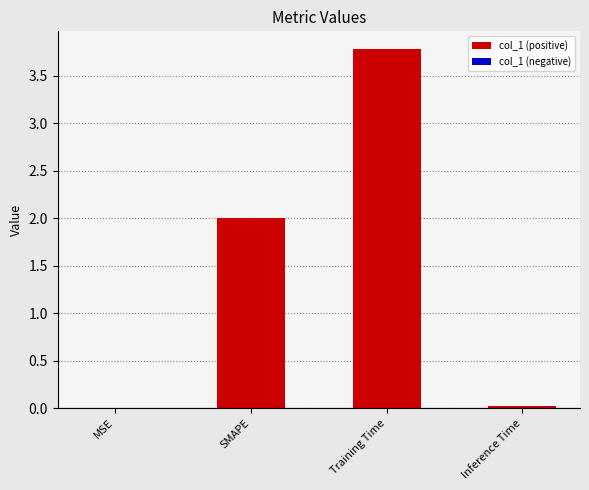

The value at Inference Time is 0.0. True or false?

True